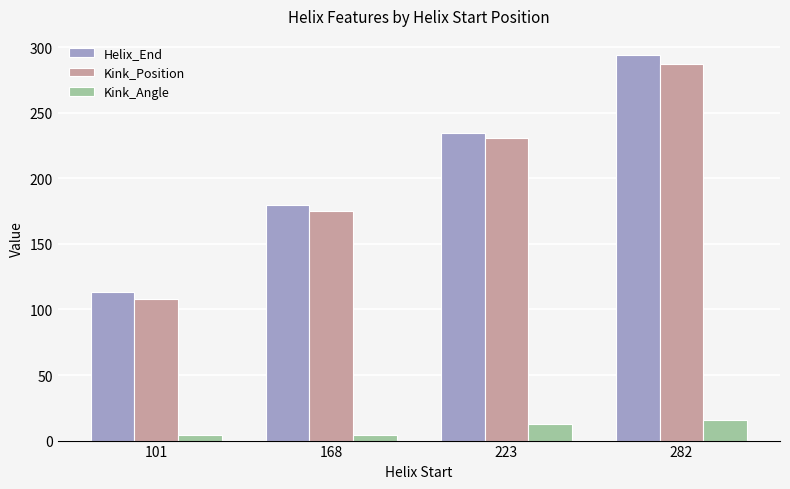

Which category has the highest value in the Kink_Position series?

282